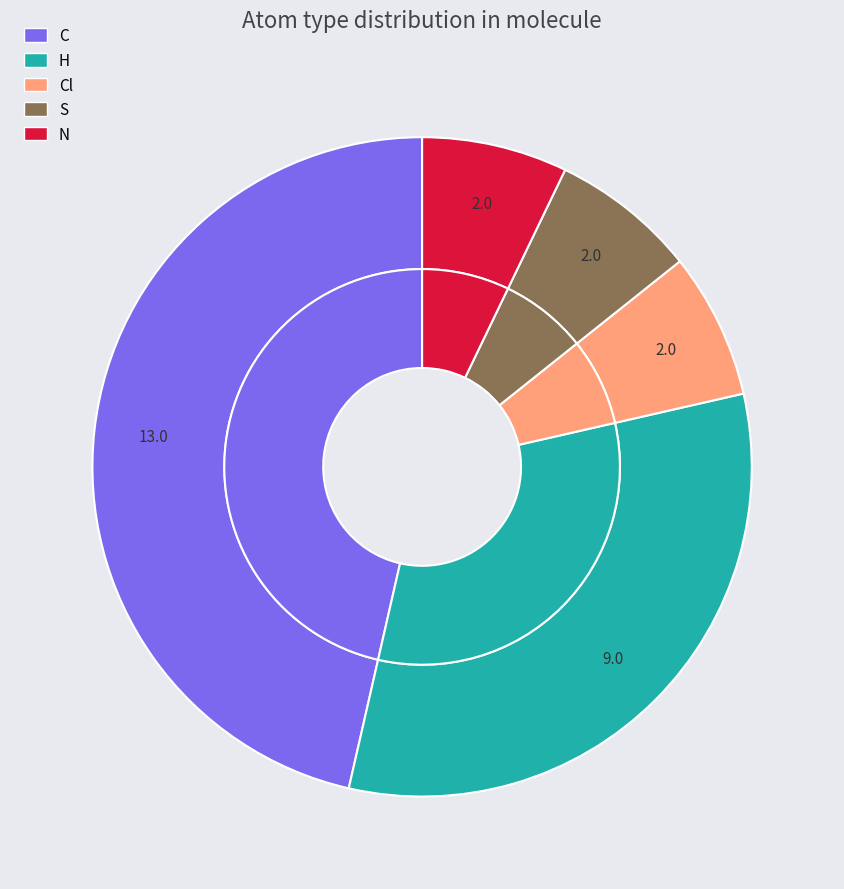

To the nearest percent, what percentage of the pie is Cl?

7%